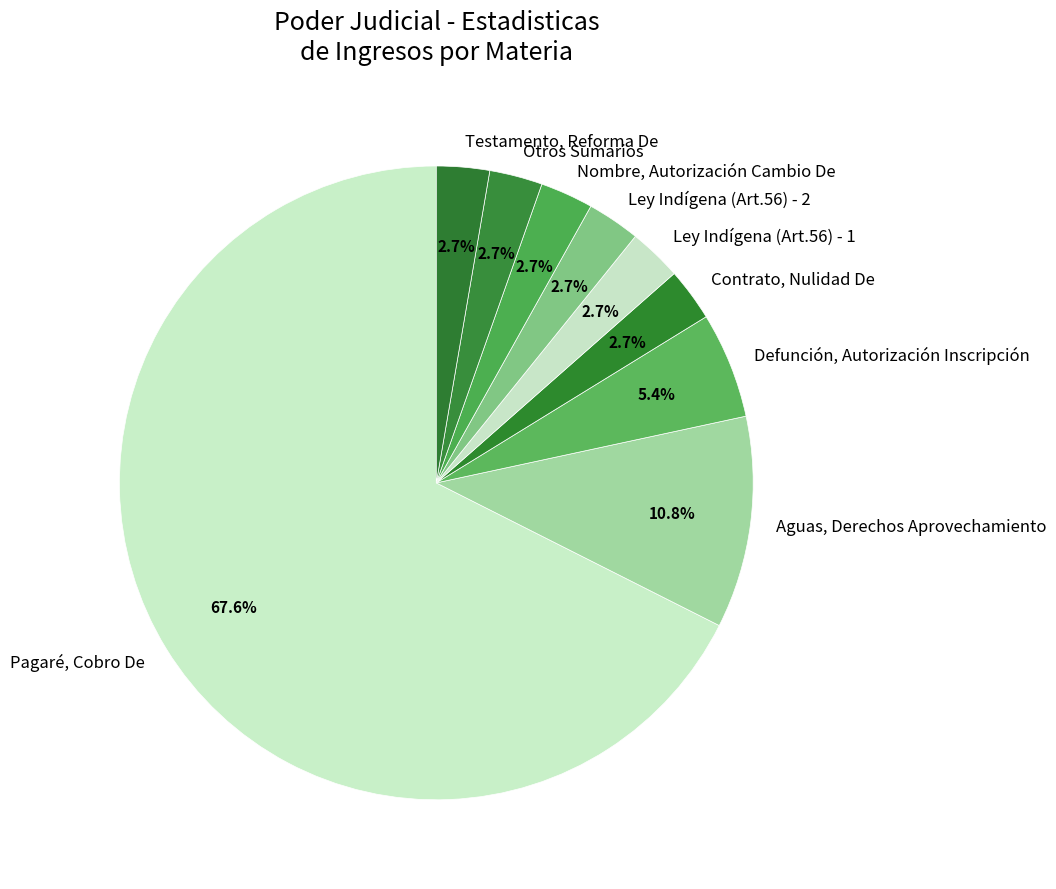

Which category has the biggest portion of the pie?

Pagaré, Cobro De